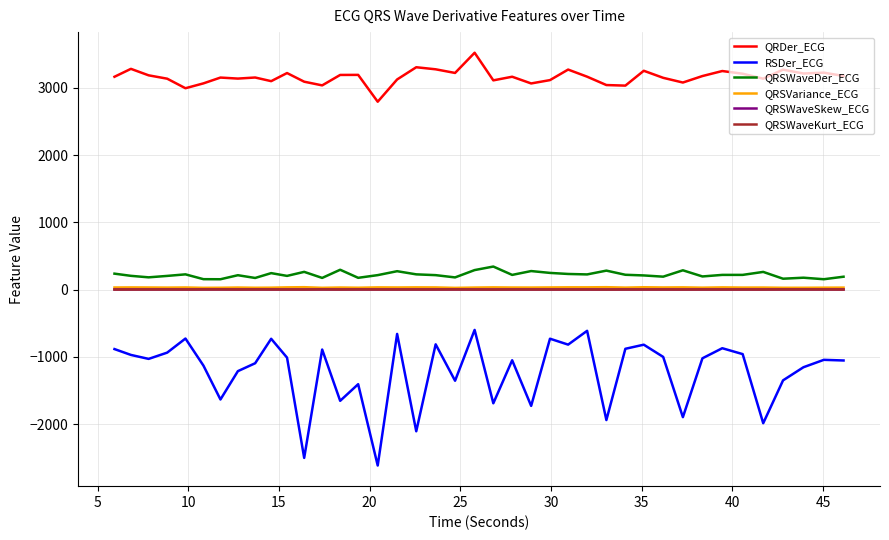

Count the number of data series in this chart.

6